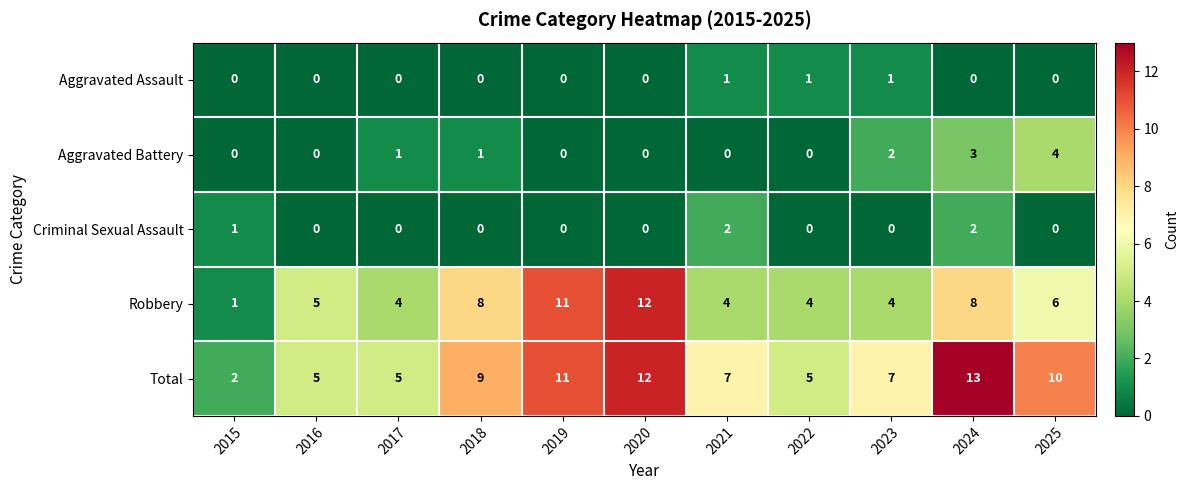

How many values in the Total series are below 7?

4